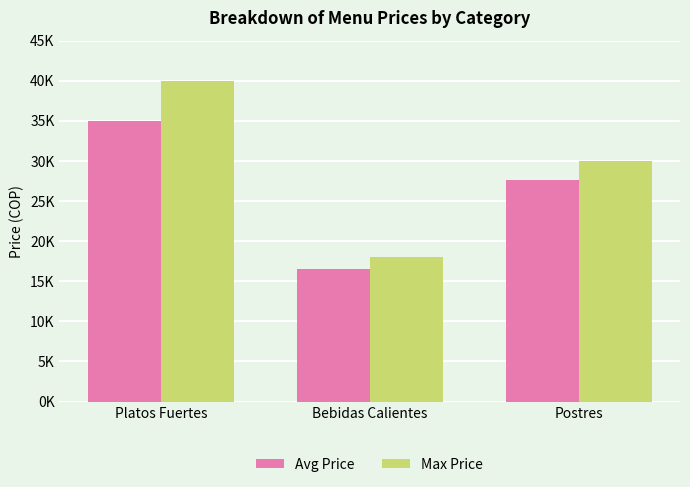

Reading right to left, what are all the values shown in this chart?

Avg Price: Postres=27667	Bebidas Calientes=16500	Platos Fuertes=35000
Max Price: Postres=30000	Bebidas Calientes=18000	Platos Fuertes=40000